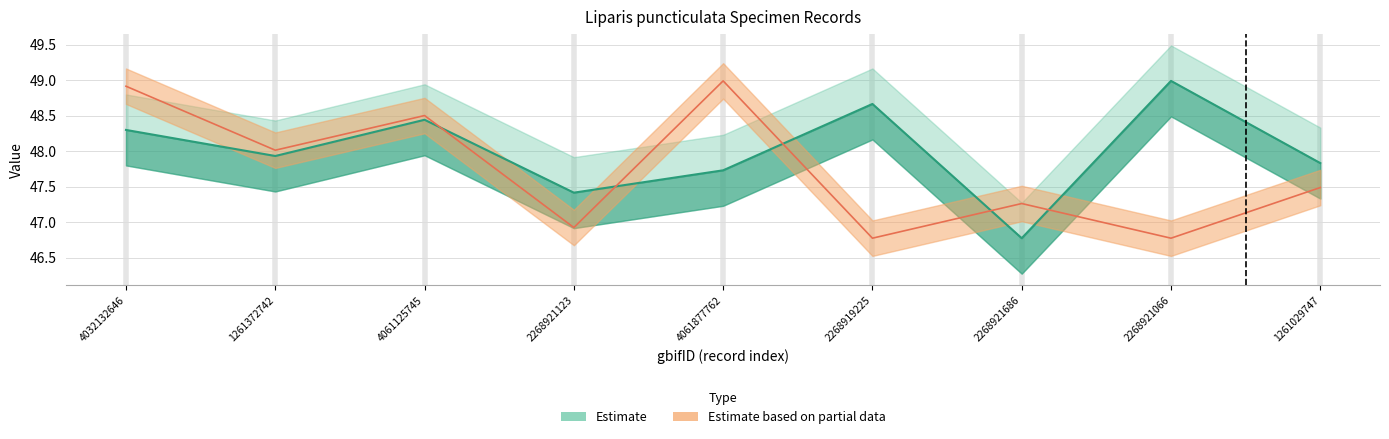

What is the highest value of the year series?

49.0